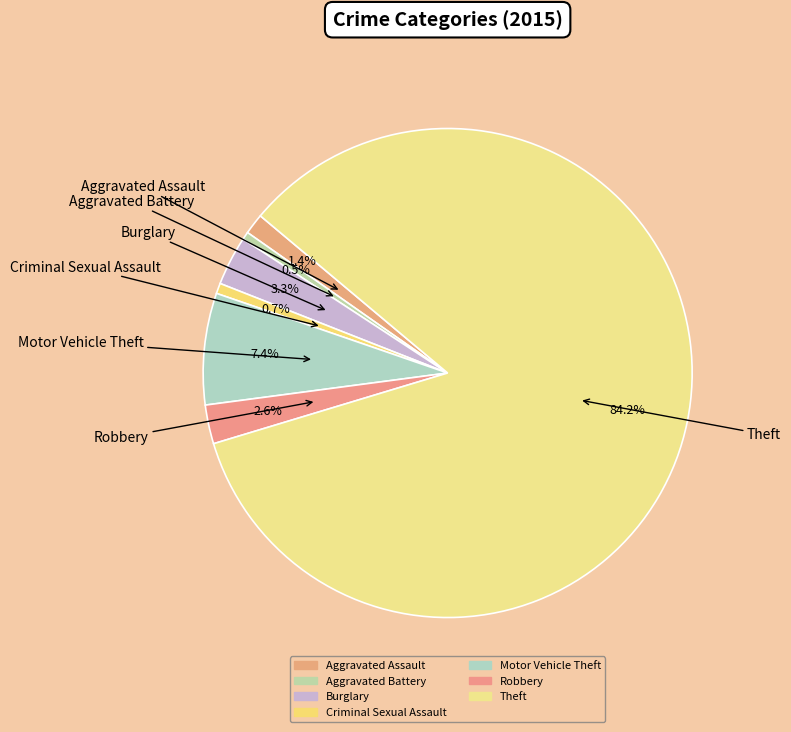

Does any single category account for the majority?

Yes